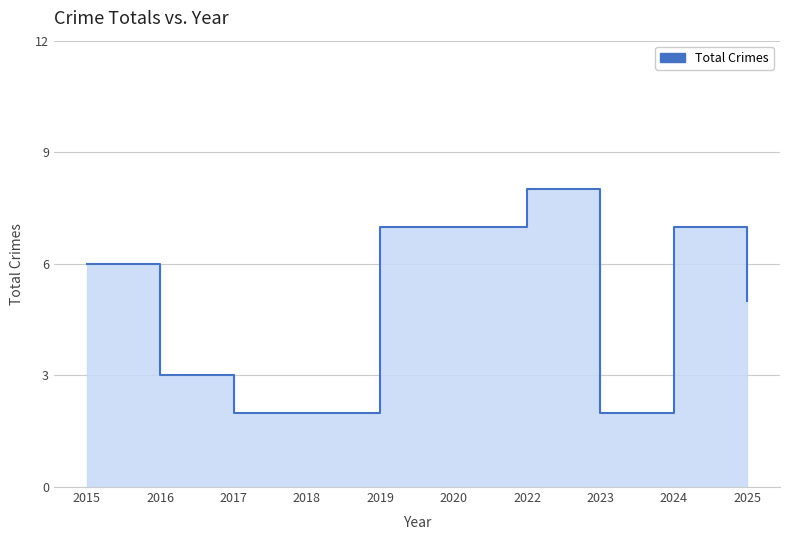

What is the difference between the second highest and minimum values?

5